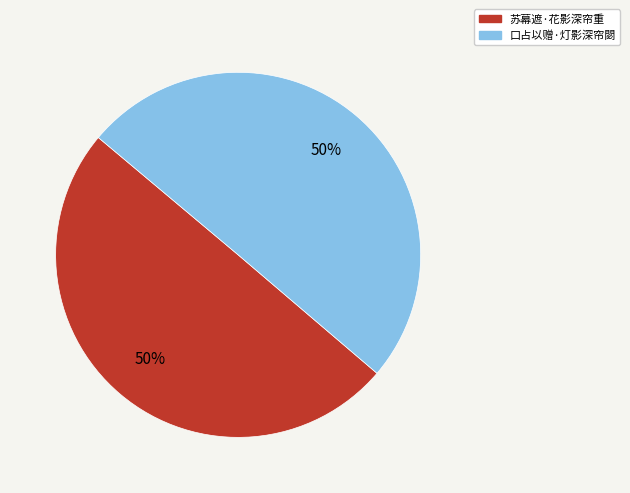

Approximately how many times larger is the value at 苏幕遮·花影深帘重 compared to 口占以赠·灯影深帘閟?

1.0